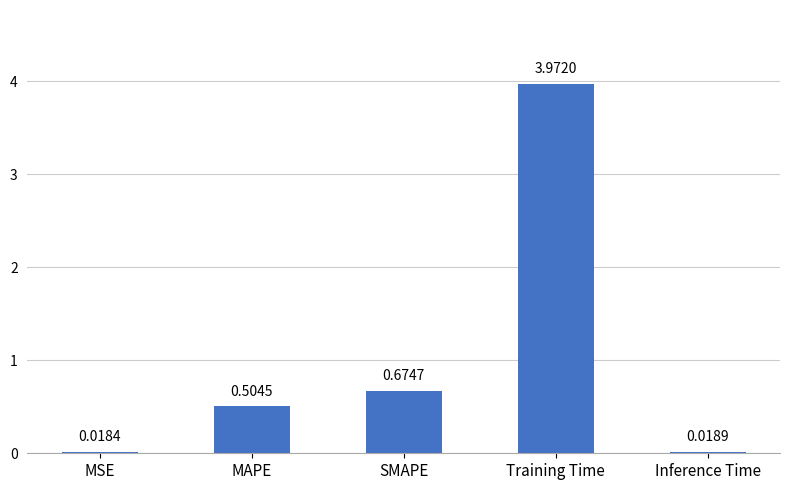

What is the label of the 2nd bar from the right?

Training Time